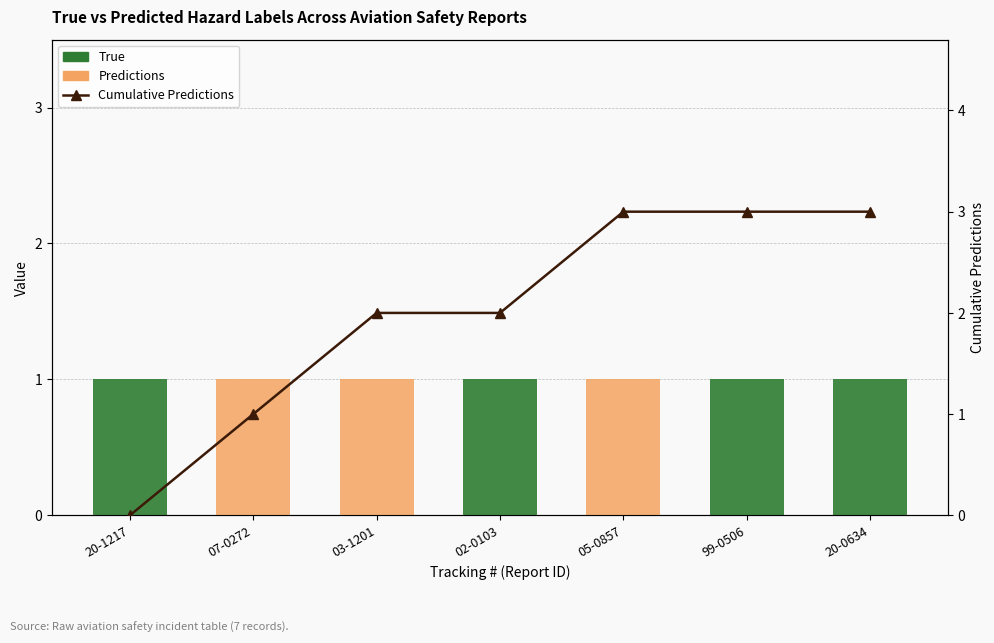

True or false: Predictions has a value of 0 at 20-1217.

True